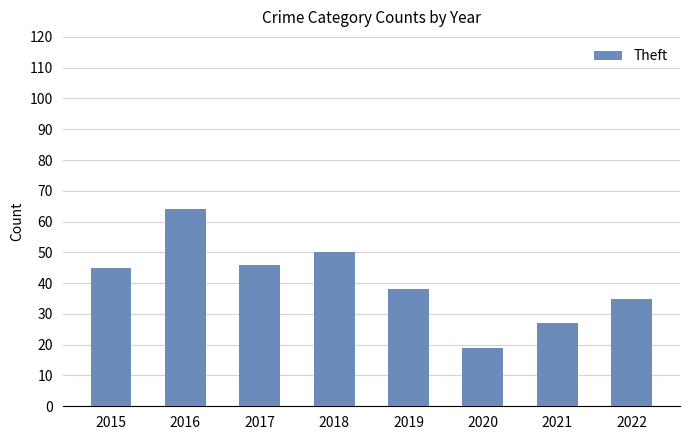

At which label is the value closest to 41?

2019